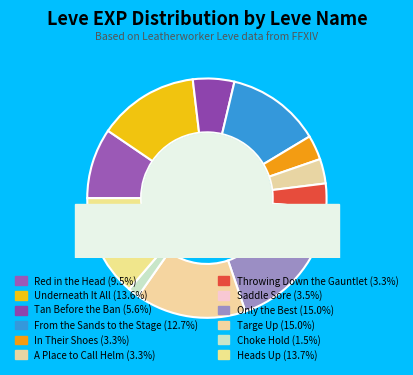

To the nearest percent, what is the combined percentage of Throwing Down the Gauntlet and Underneath It All?

17%